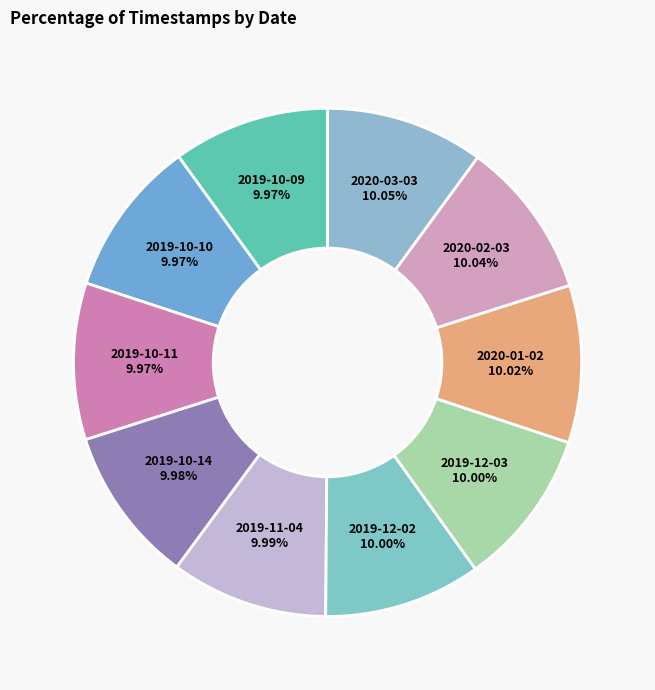

Count the number of slices in the pie.

10